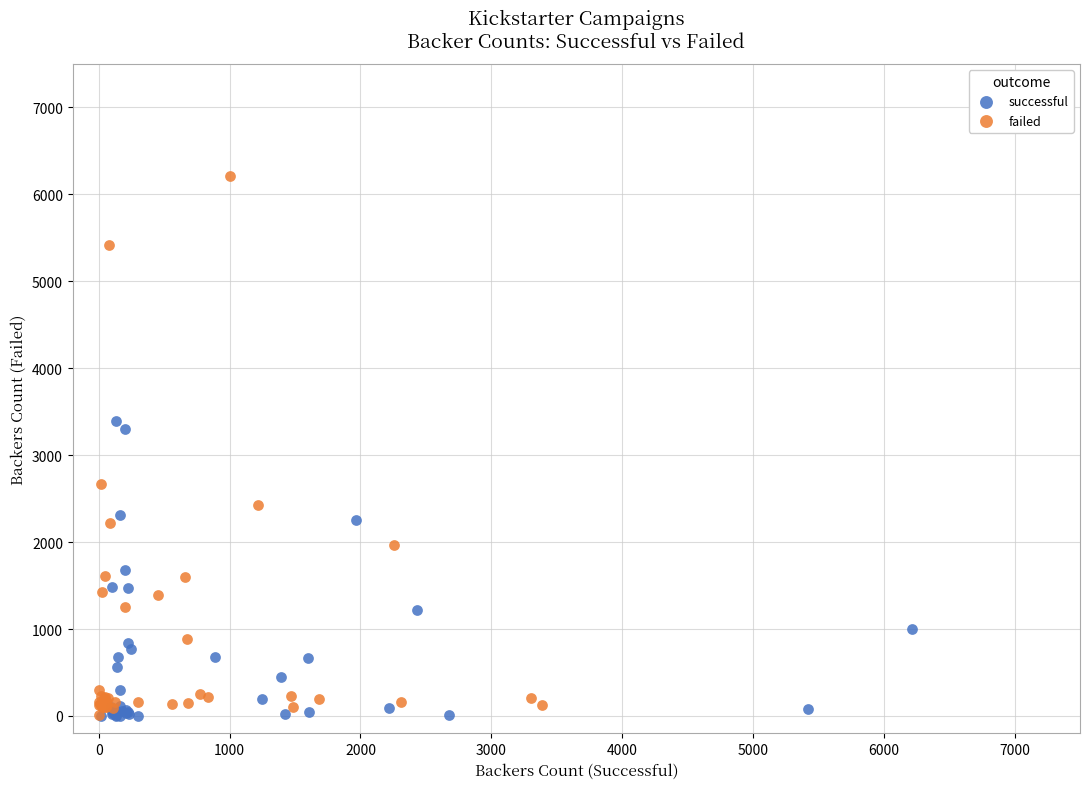

Which series reaches the maximum Y coordinate?

failed